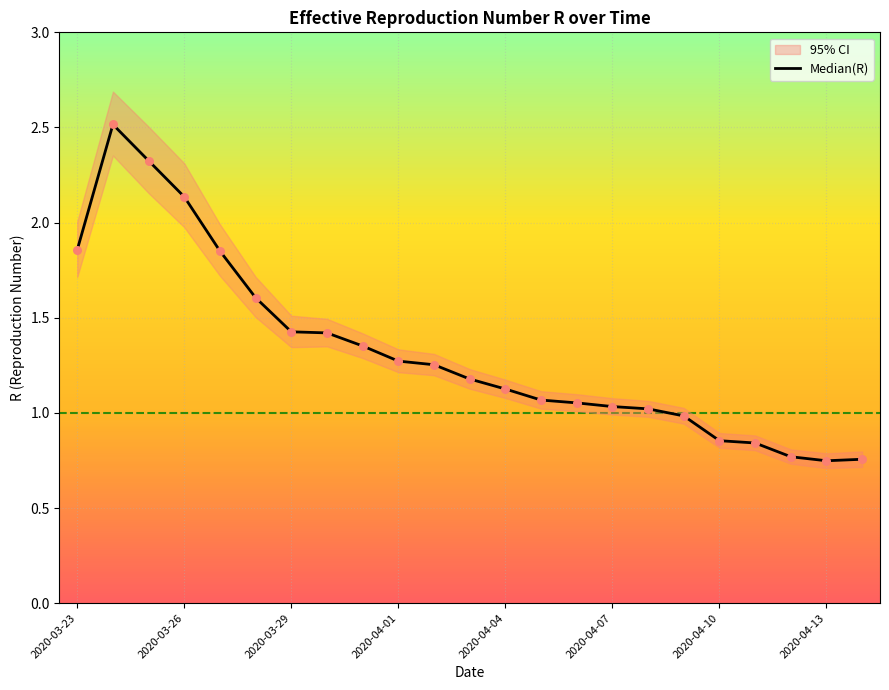

Which has a higher value, 2020-04-07 or 12?

2020-04-07